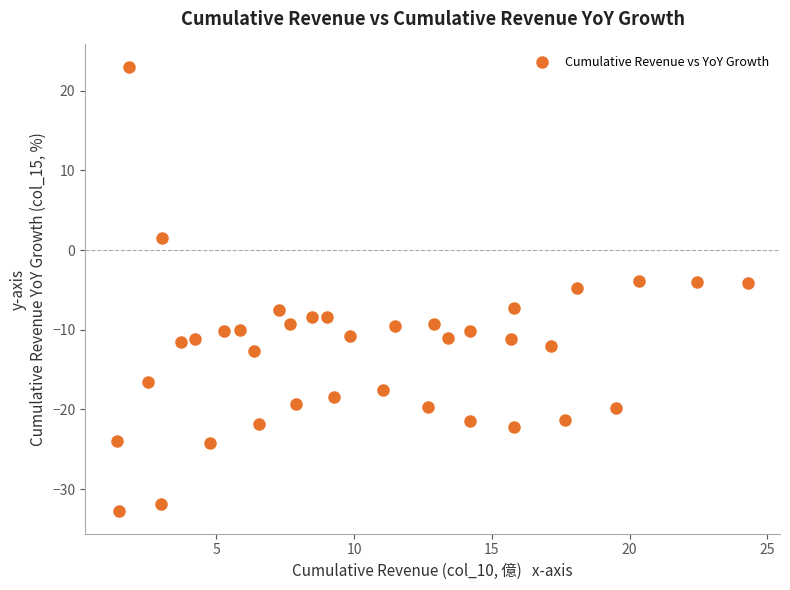

What is the range of X values (max minus min)?

22.9